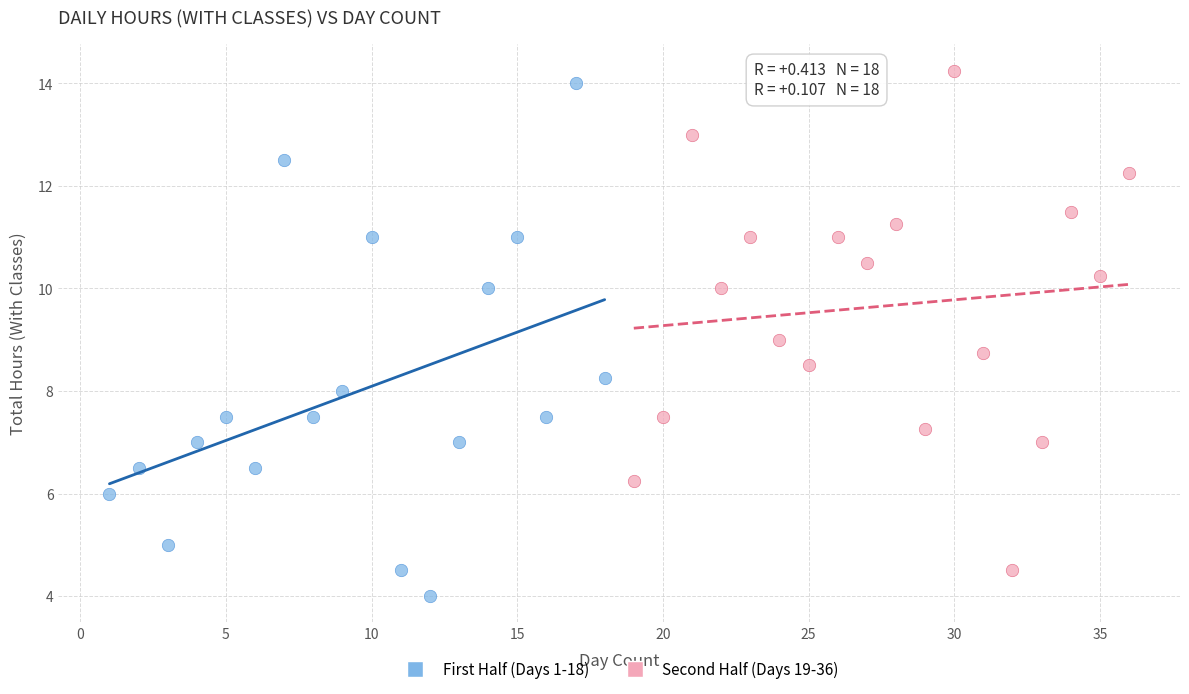

Which series reaches the minimum Y coordinate?

First Half (Days 1-18)